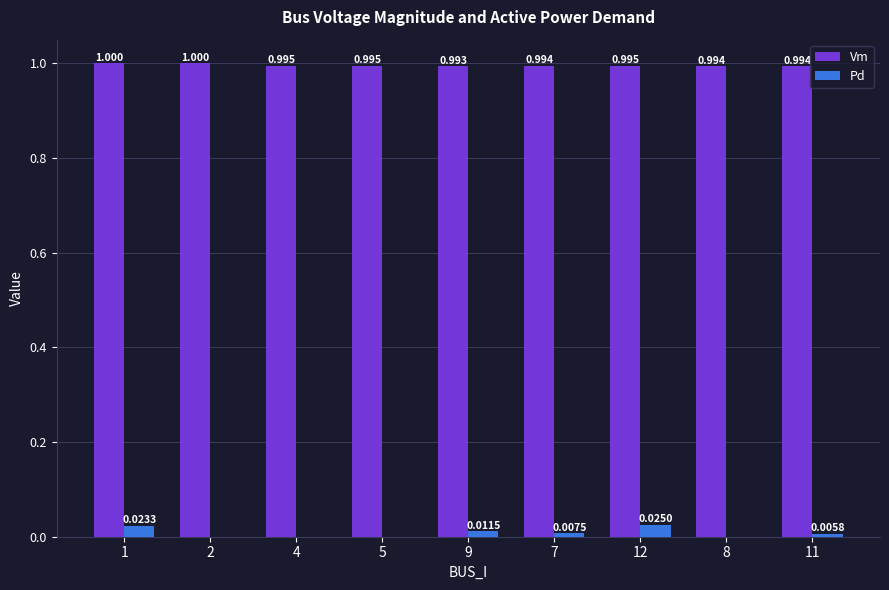

Is it true that Pd equals 0.0 at 11?

True